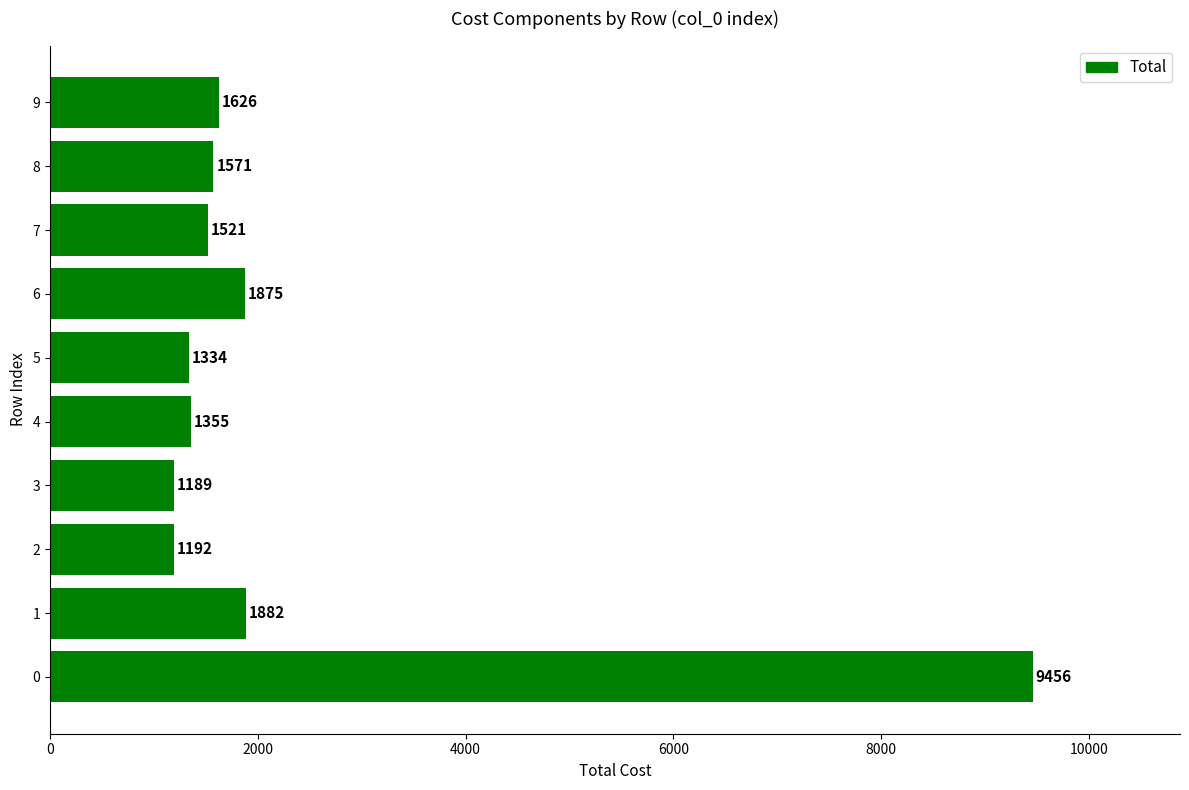

Rank the categories by value from highest to lowest.

0, 1, 6, 9, 8, 7, 4, 5, 2, 3